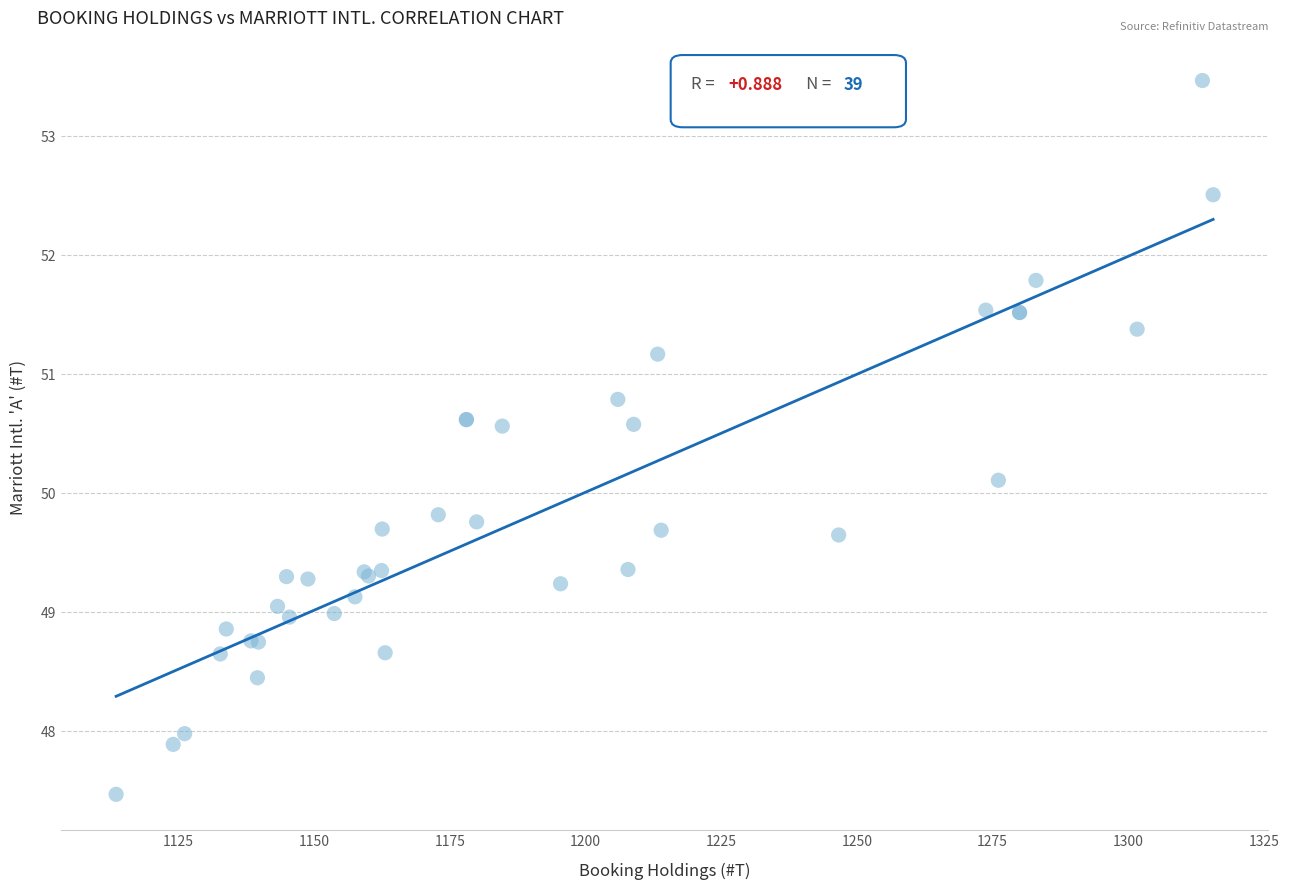

What Y value in the scatter plot is closest to 50?

50.1